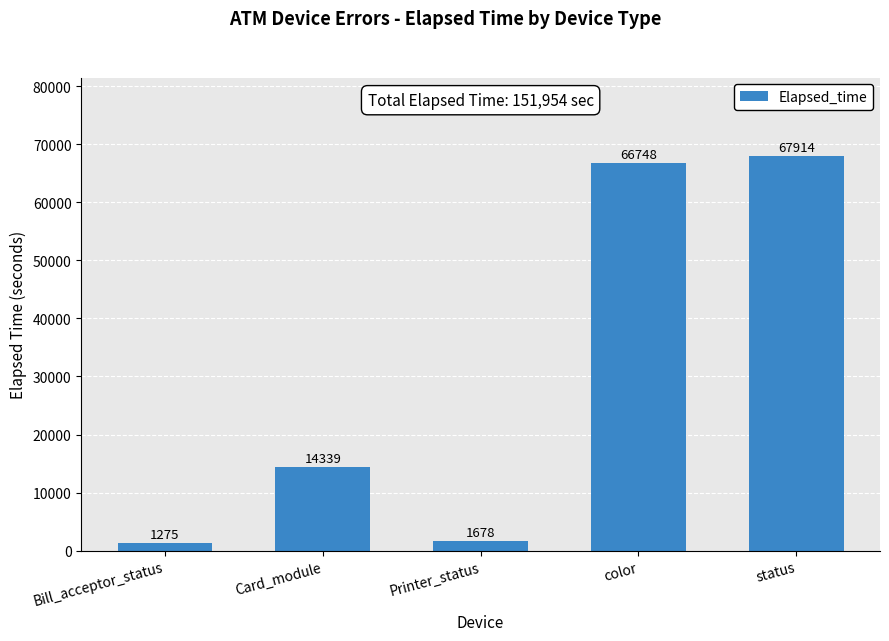

Reading left to right, transcribe all the data shown in this chart.

Bill_acceptor_status=1275	Card_module=14339	Printer_status=1678	color=66748	status=67914